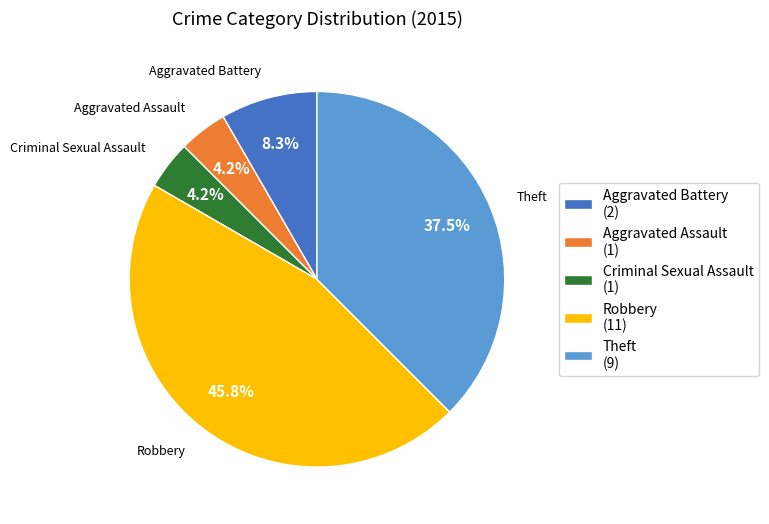

Combined, do Criminal Sexual Assault (1) and Aggravated Battery (2) account for over 50%?

No